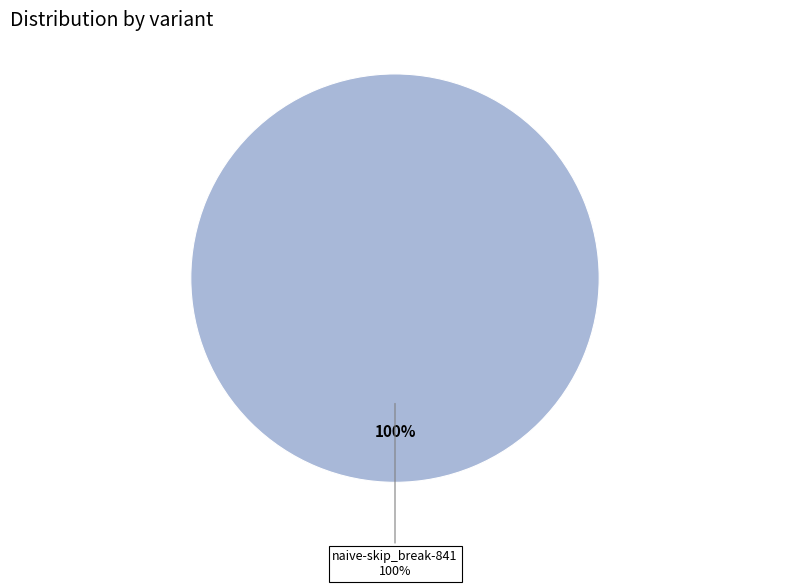

To the nearest percent, what portion does naive-skip_break-841 represent?

100%